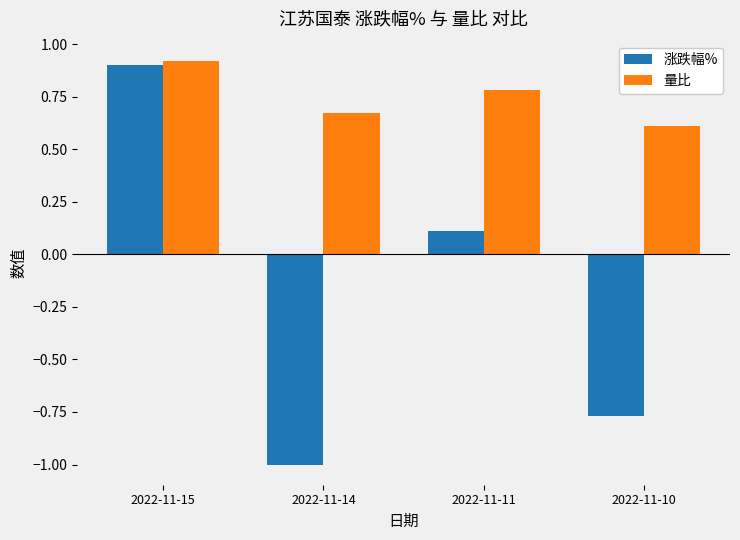

Rank the series at 2022-11-14 from lowest to highest value.

涨跌幅%, 量比